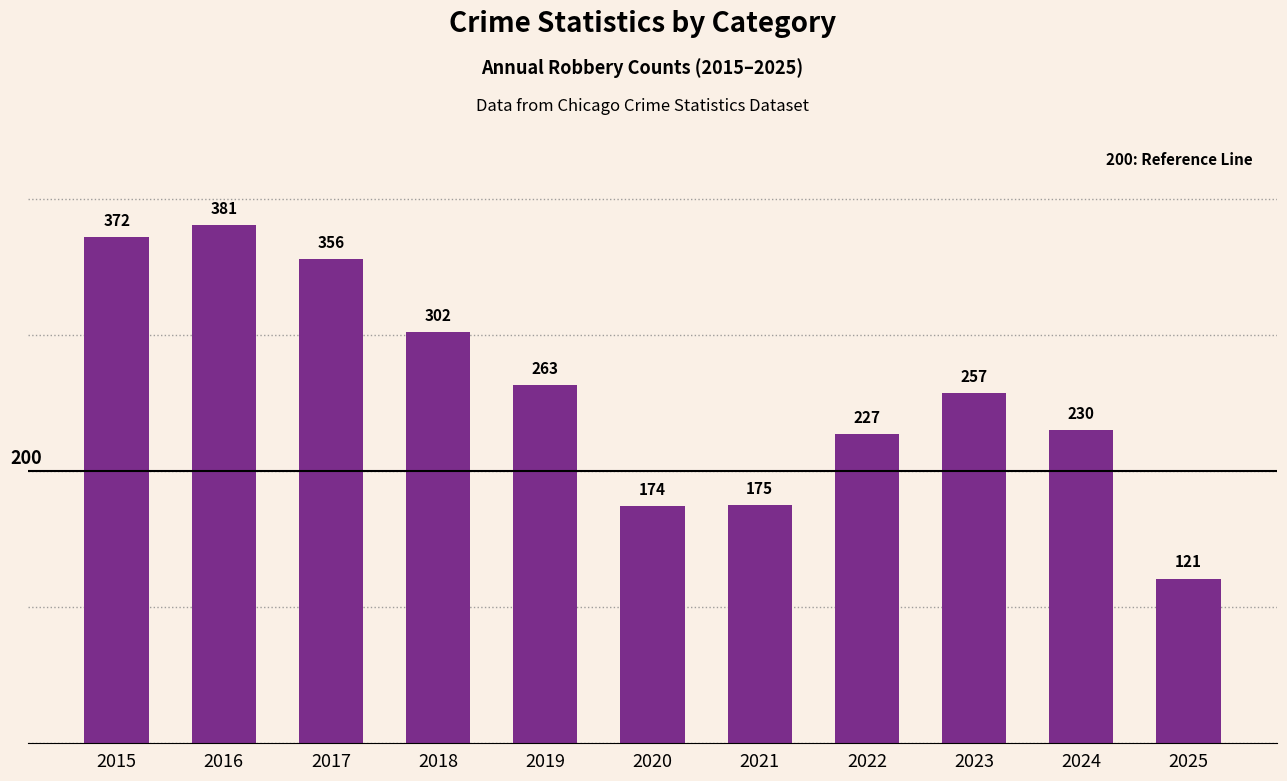

Rank the categories by value from highest to lowest.

2016, 2015, 2017, 2018, 2019, 2023, 2024, 2022, 2021, 2020, 2025